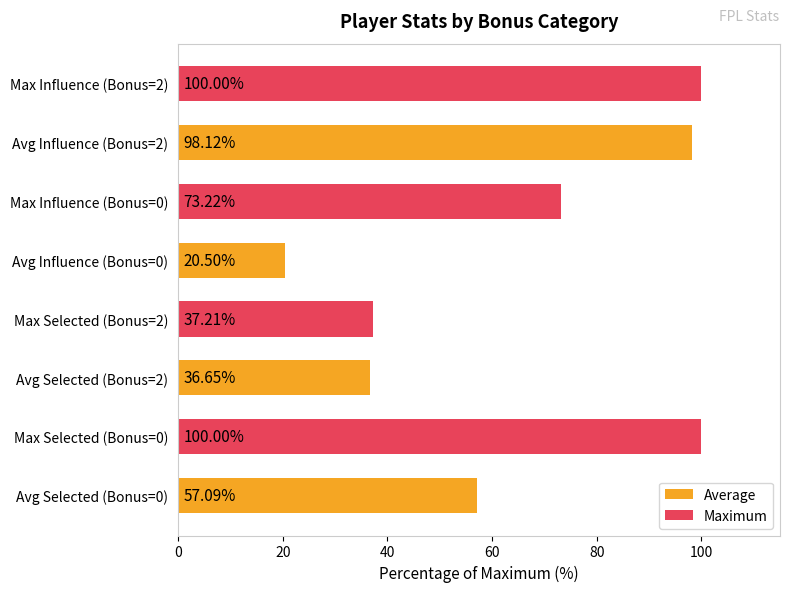

Between Avg Selected (Bonus=0) and Avg Selected (Bonus=2), which is larger?

Avg Selected (Bonus=0)